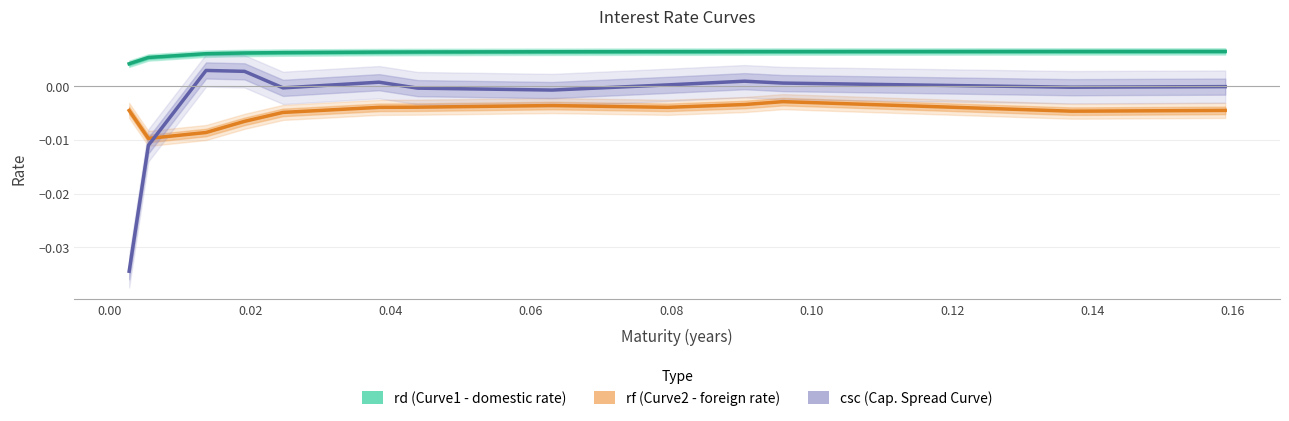

List the series in order of their overall mean, highest first.

rd (Curve1 - domestic rate), csc (Cap. Spread Curve), rf (Curve2 - foreign rate)